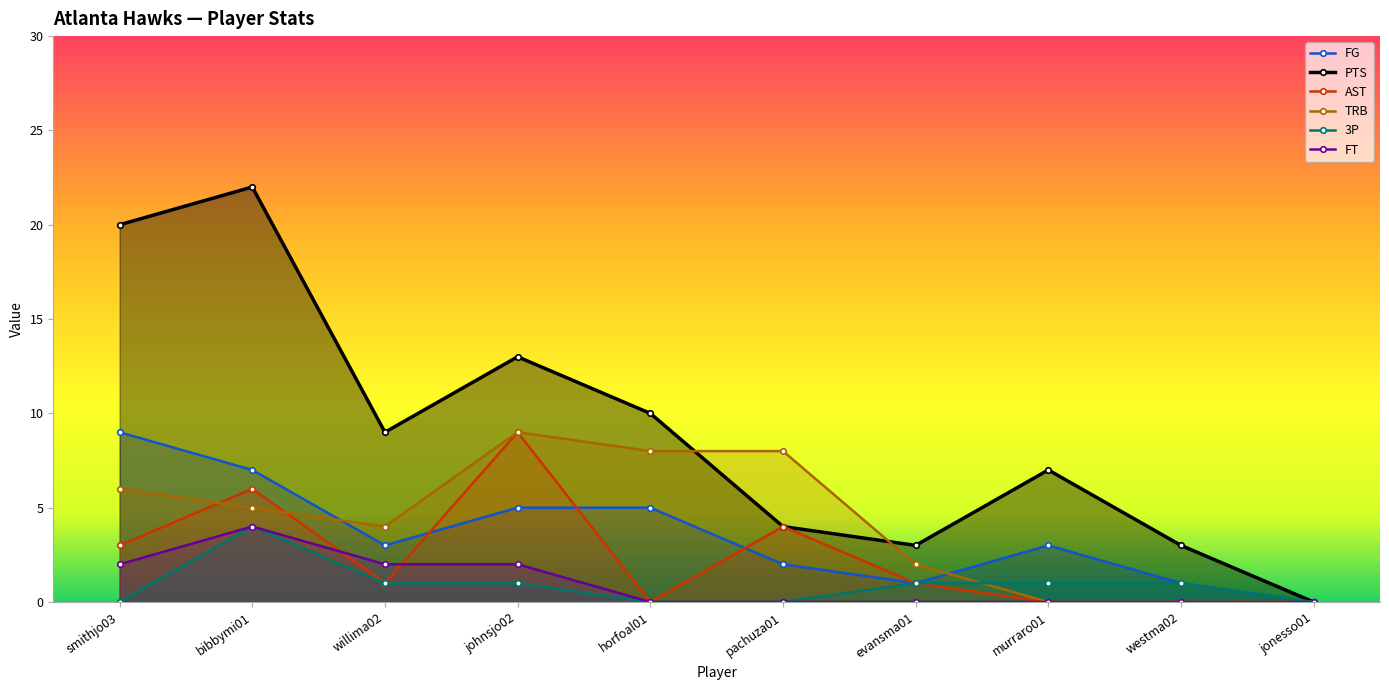

Does the chart have visible grid lines?

No